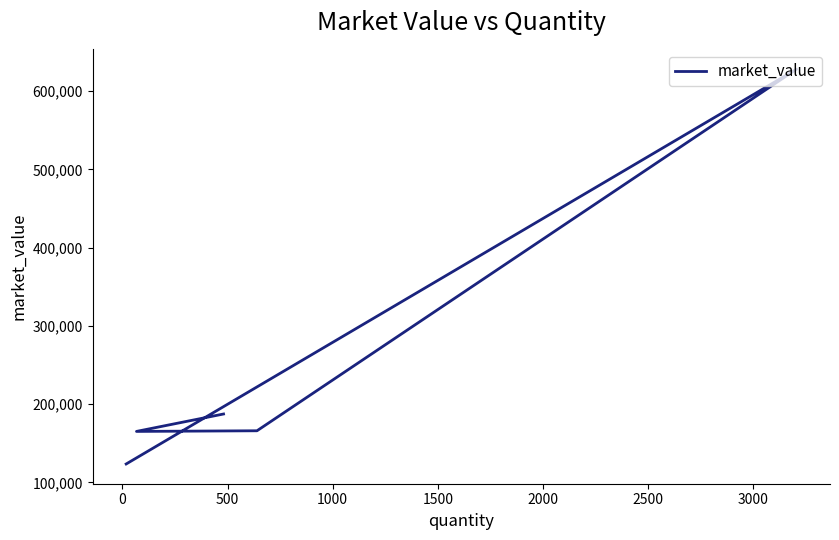

What is the value of the 3rd point from the left?

165984.0